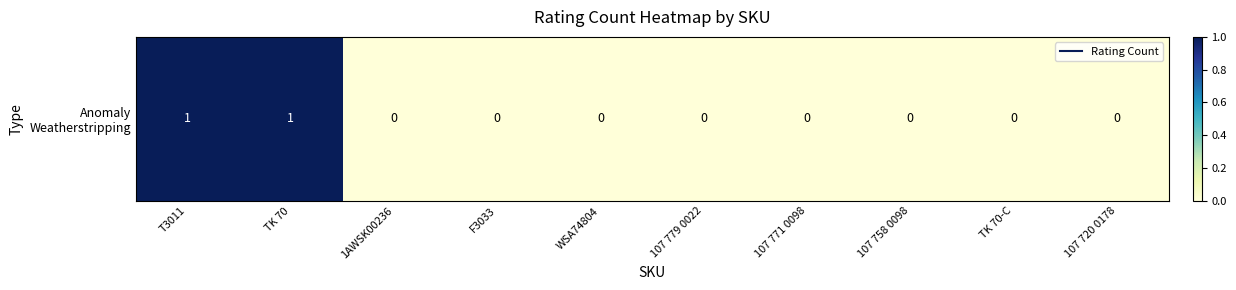

Reading right to left, extract all data points from this chart.

107 720 0178=0	TK 70-C=0	107 758 0098=0	107 771 0098=0	107 779 0022=0	WSA74804=0	F3033=0	1AWSK00236=0	TK 70=1	T3011=1